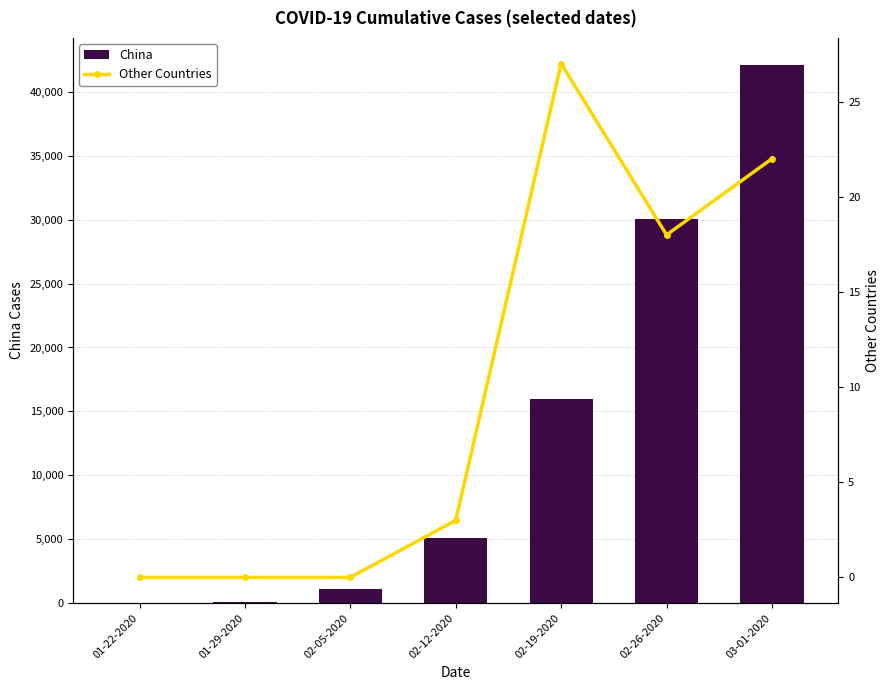

Rank the categories by China value from lowest to highest.

01-22-2020, 01-29-2020, 02-05-2020, 02-12-2020, 02-19-2020, 02-26-2020, 03-01-2020